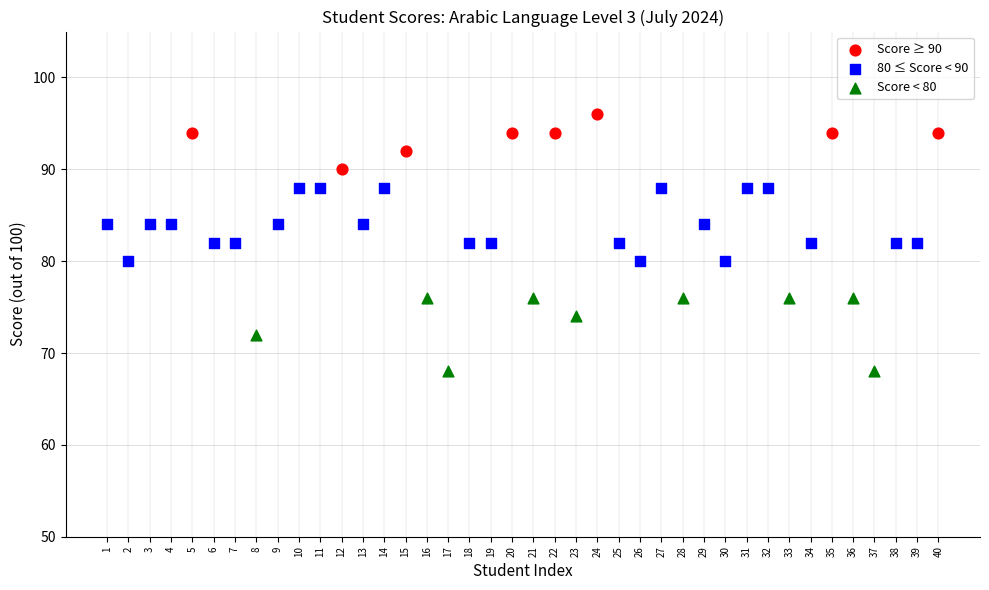

Which series reaches the minimum Y coordinate?

Score < 80